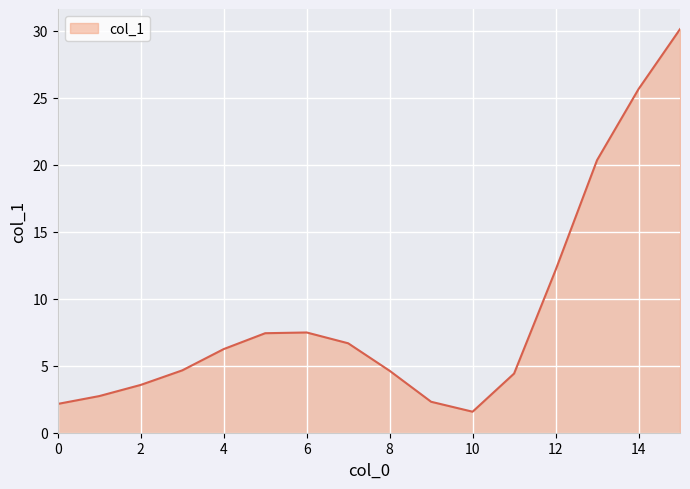

How many lines are shown in the chart?

1